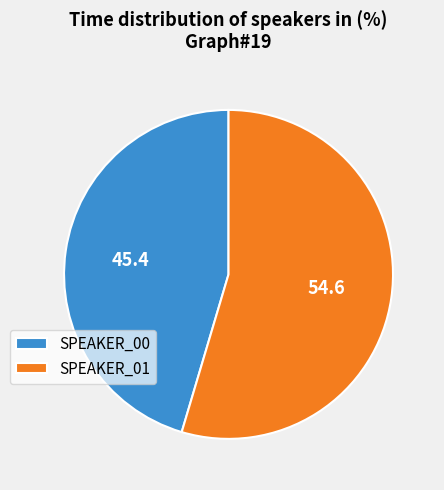

Which slice is the largest?

SPEAKER_01